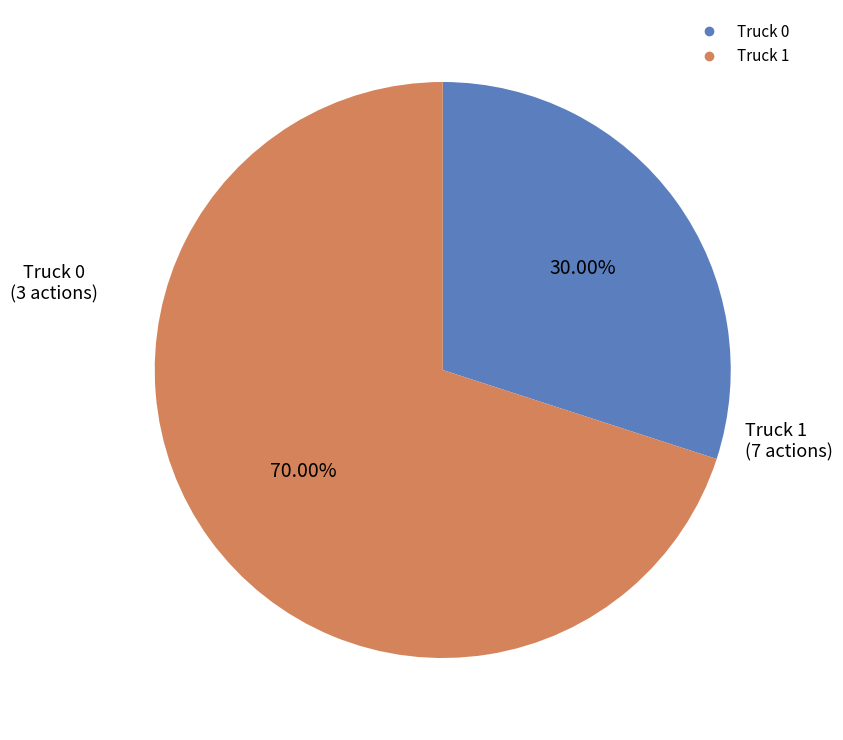

Combined, do Truck 0 and Truck 1 account for over 50%?

Yes